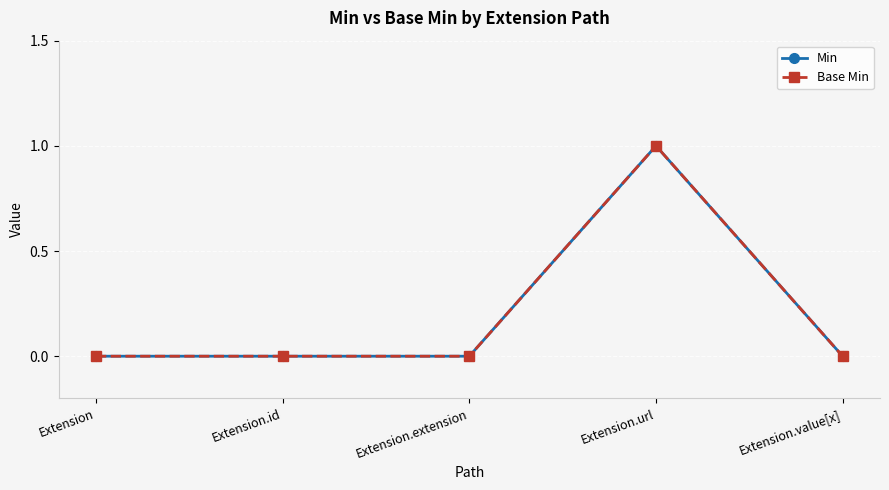

Which label corresponds to the smallest value in the chart?

Extension